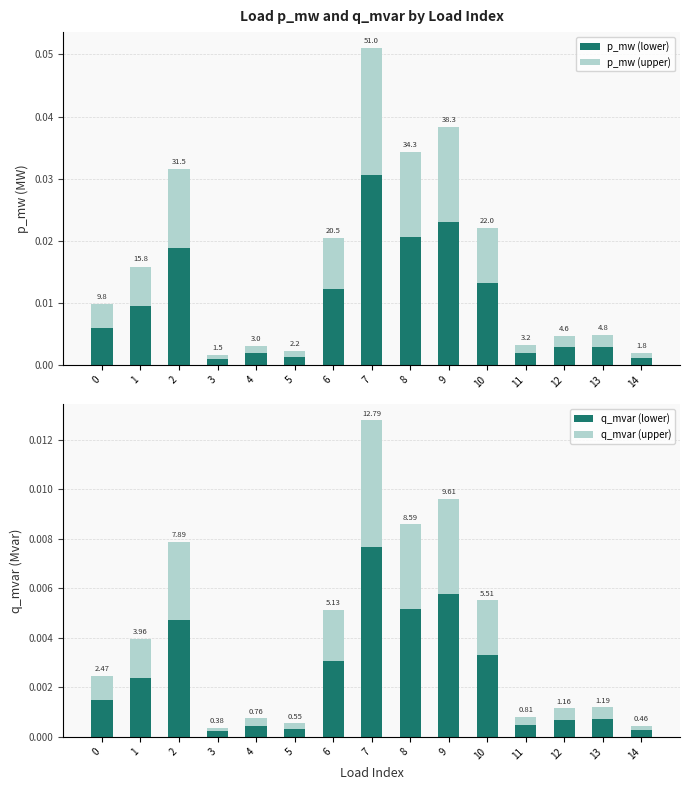

At which category does the chart reach its peak across all series?

7